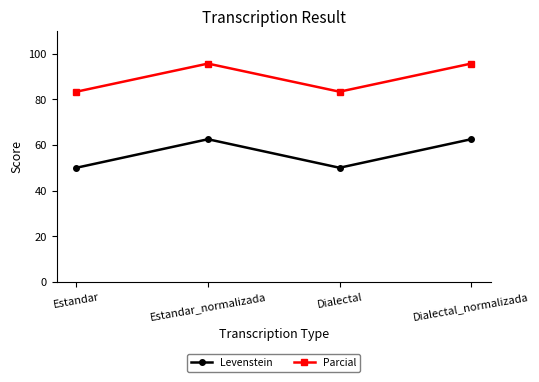

Reading right to left, transcribe all the data shown in this chart.

Levenstein: 62.5	50.0	62.5	50.0
Parcial: 95.7	83.3	95.7	83.3